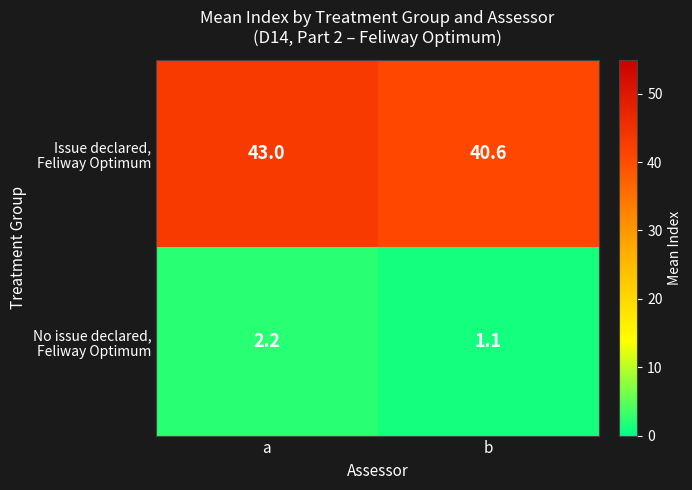

Which category has the lowest value across all series?

b